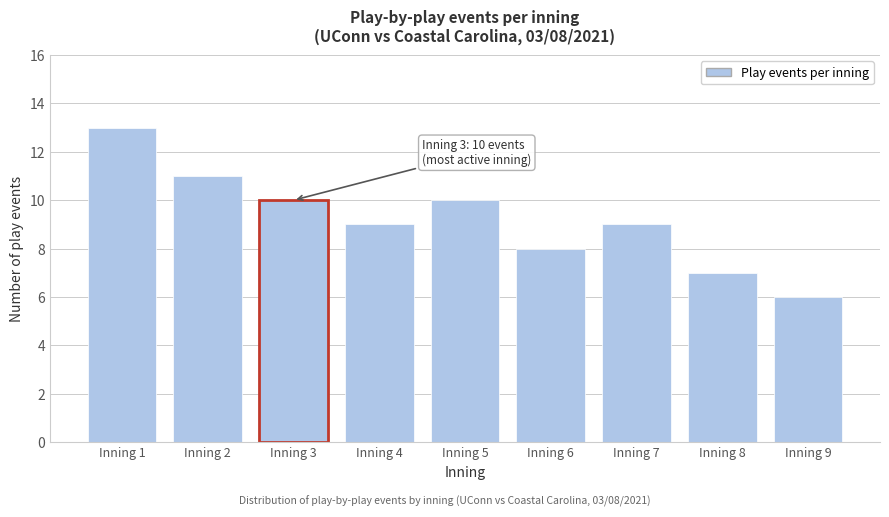

Reading left to right, extract all data points from this chart.

Inning 1=13	Inning 2=11	Inning 3=10	Inning 4=9	Inning 5=10	Inning 6=8	Inning 7=9	Inning 8=7	Inning 9=6